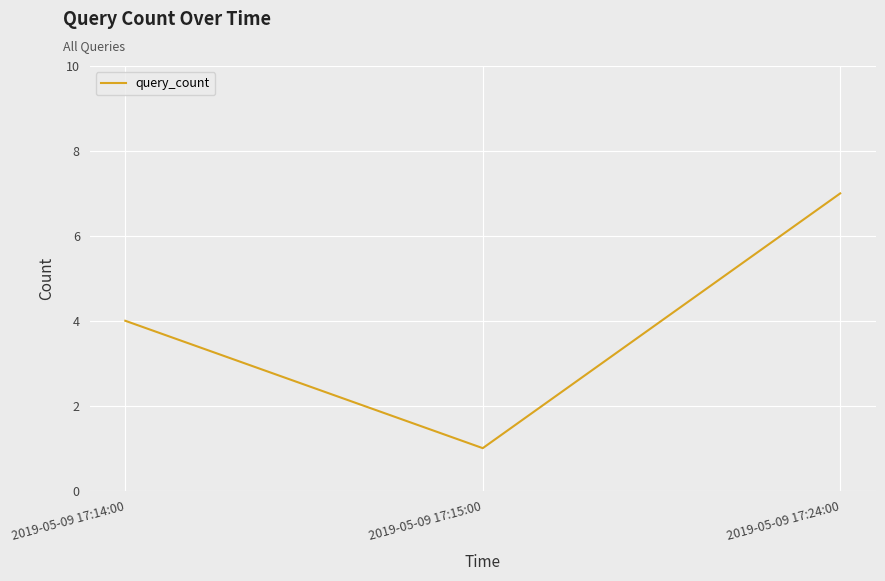

Reading right to left, list all the values displayed in this chart.

2019-05-09 17:24:00=7	2019-05-09 17:15:00=1	2019-05-09 17:14:00=4